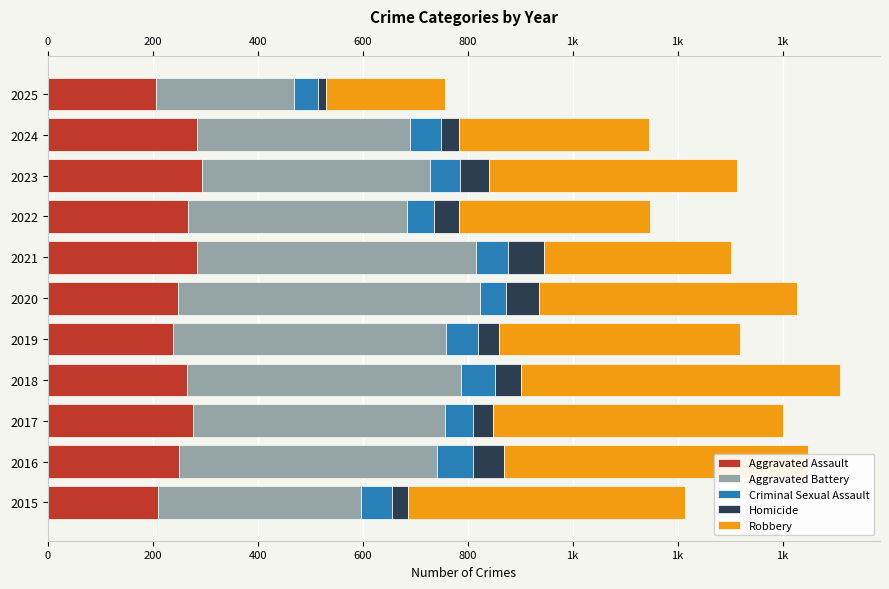

Between 2018 and 2021, which series saw the biggest shift?

Robbery